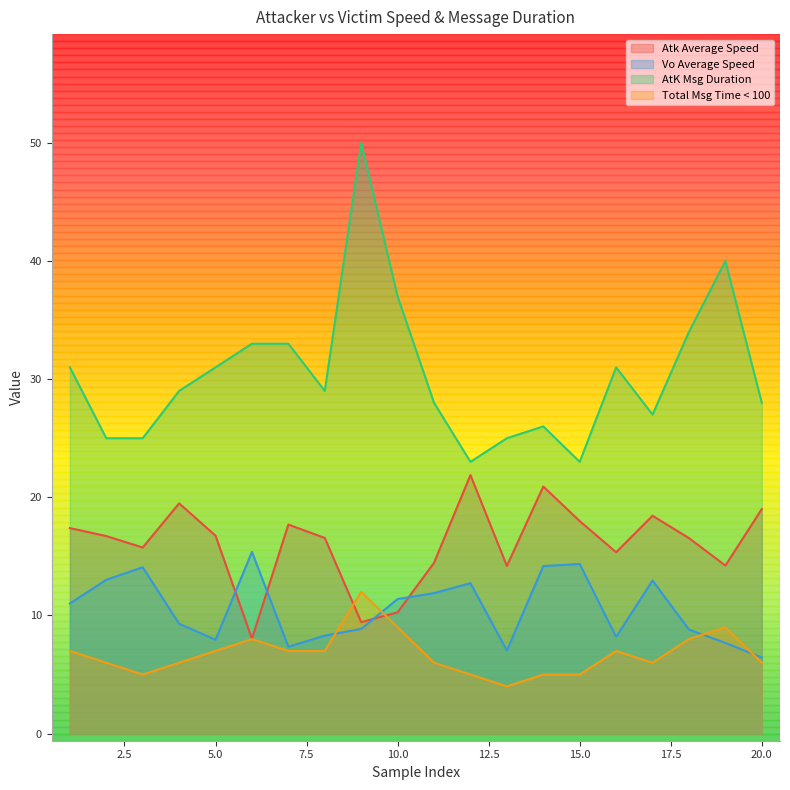

What are all the series names shown in the legend?

Atk Average Speed, Vo Average Speed, AtK Msg Duration, Total Msg Time < 100